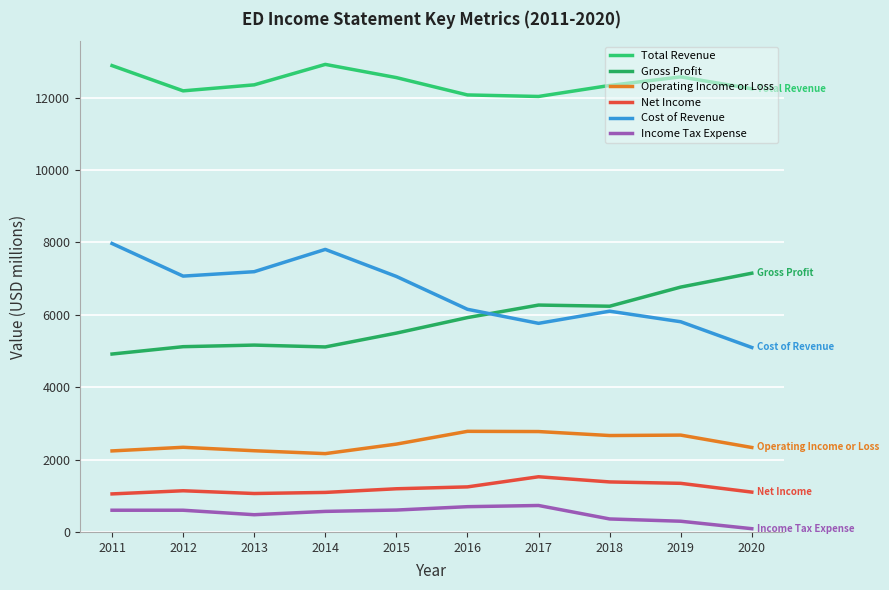

In Total Revenue, how many points are lower than both neighbors (excluding endpoints)?

2